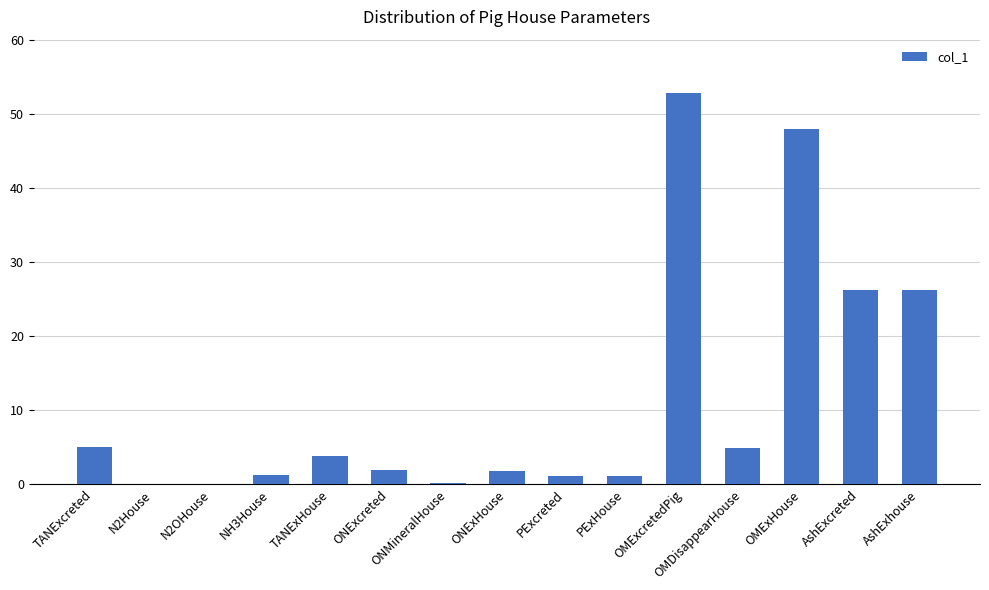

Count the number of data series in this chart.

1